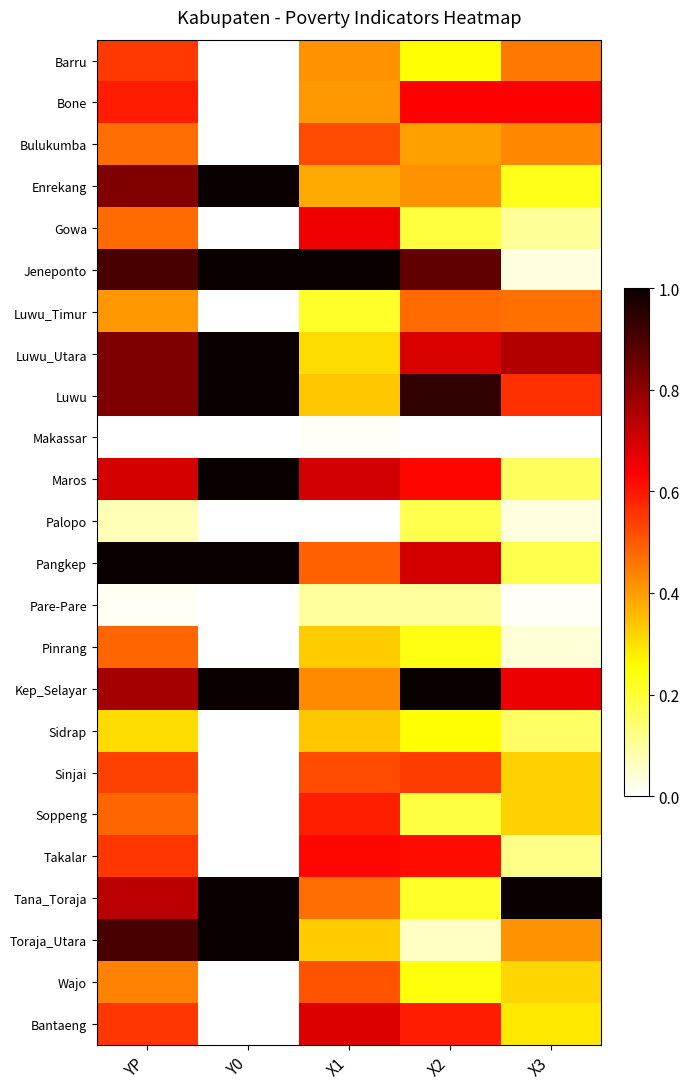

How many distinct data groups are displayed?

24